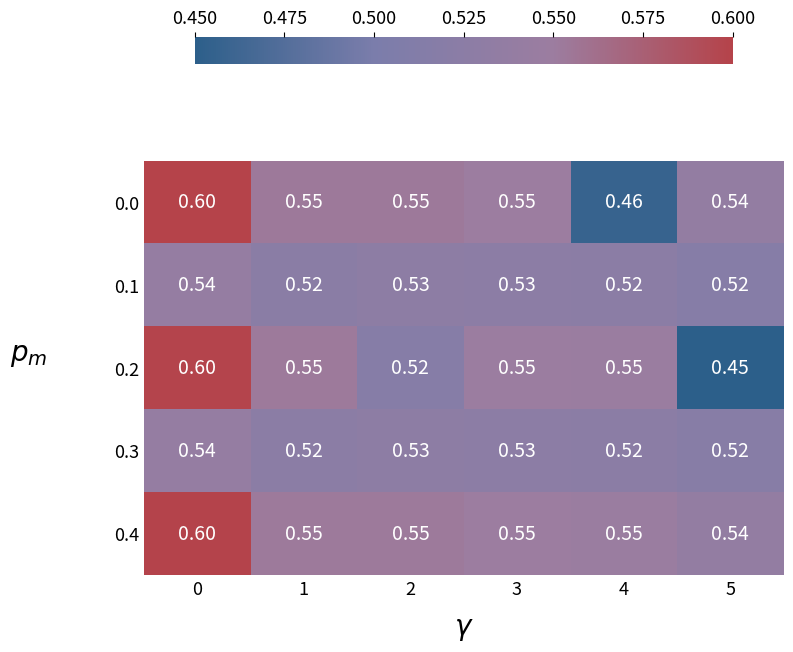

At how many categories does at least one series exceed 0?

6